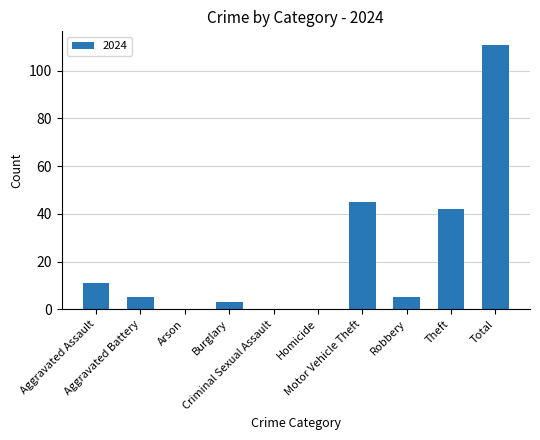

What is the greatest value displayed?

111